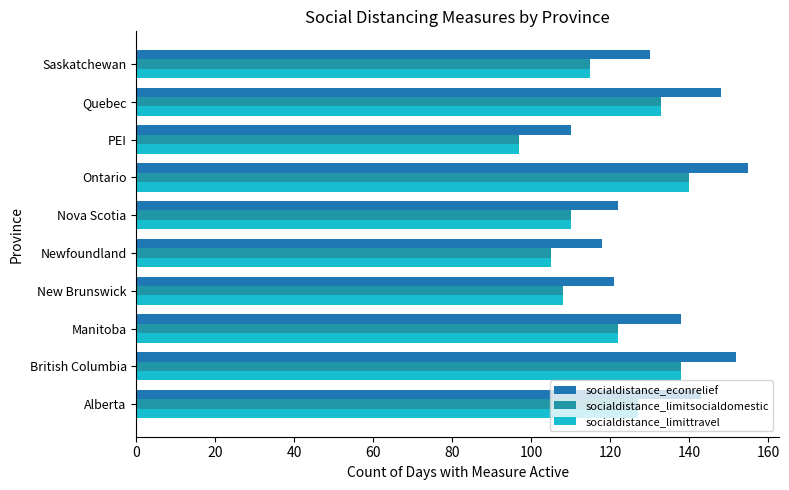

List the series in order of their peak value, highest first.

socialdistance_econrelief, socialdistance_limitsocialdomestic, socialdistance_limittravel